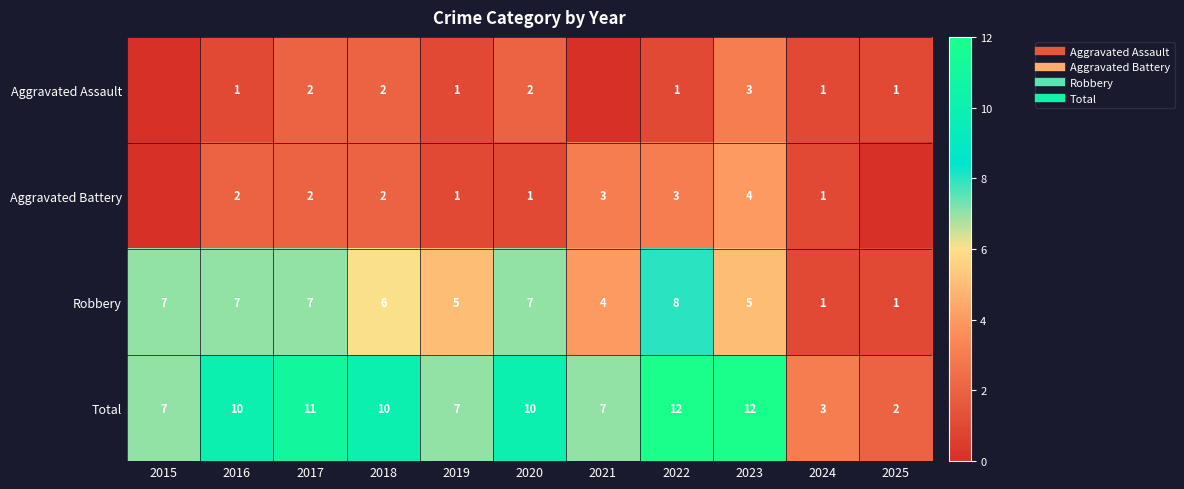

What is the spread (max minus min) of values at 2020?

9